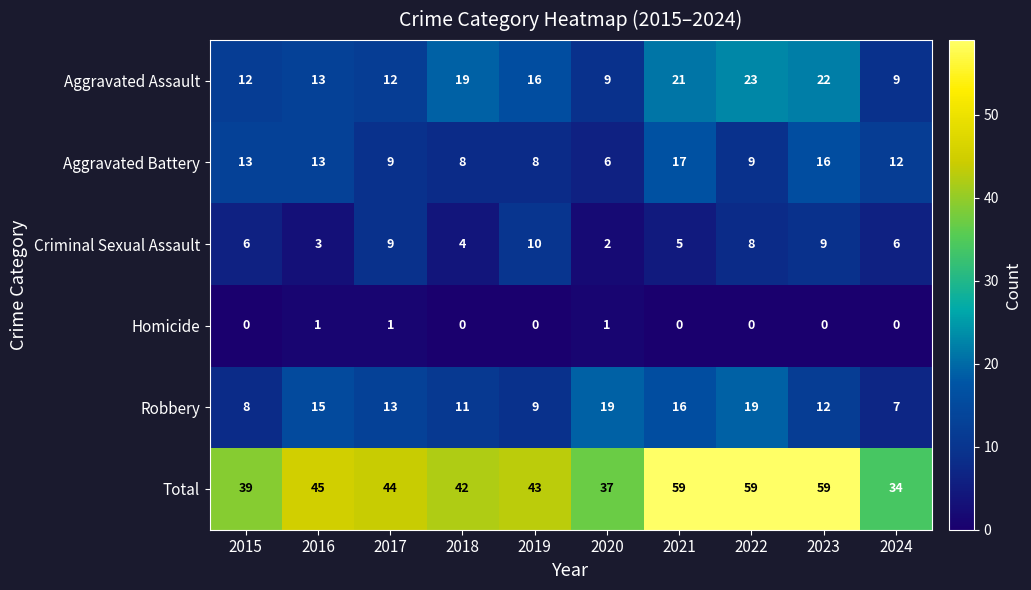

Rank the series by their maximum value, from highest to lowest.

Total, Aggravated Assault, Robbery, Aggravated Battery, Criminal Sexual Assault, Homicide